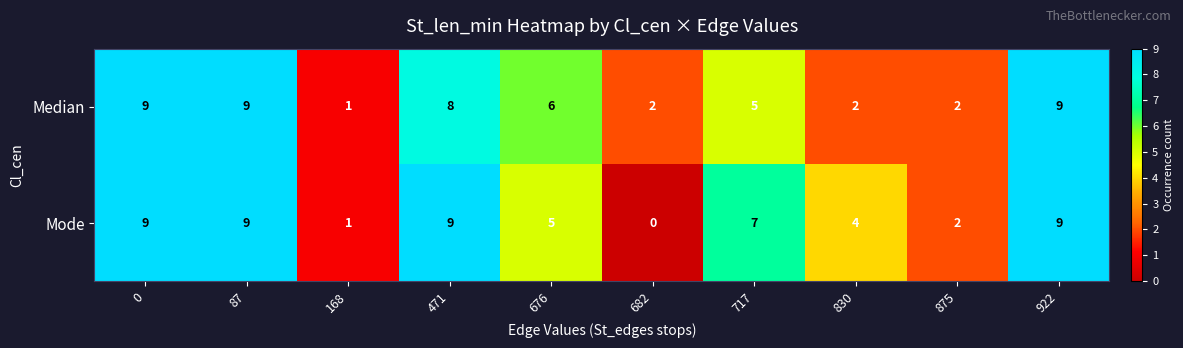

The Median series shows 3 at 682. True or false?

False